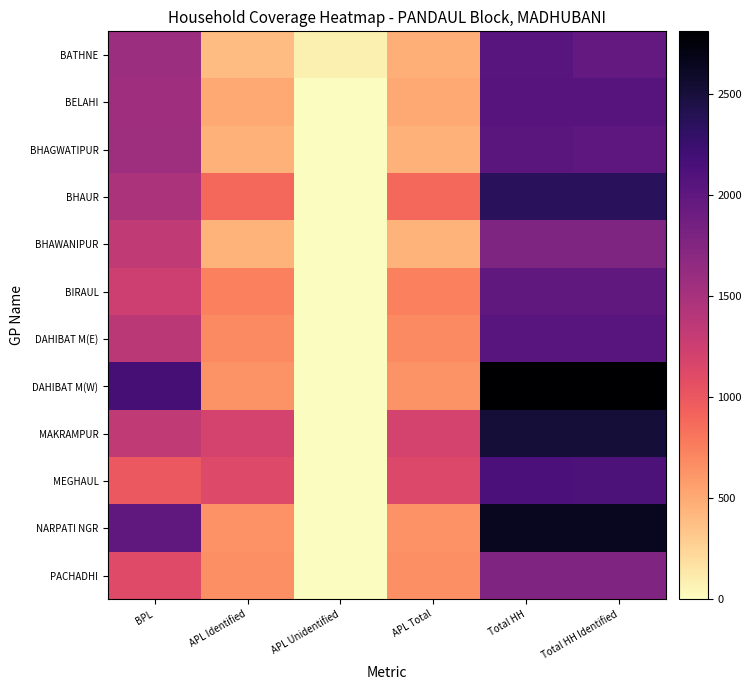

List the series in order of their peak value, lowest first.

PACHADHI, BHAWANIPUR, BIRAUL, BHAGWATIPUR, DAHIBAT M(E), BATHNE, BELAHI, MEGHAUL, BHAUR, MAKRAMPUR, NARPATI NGR, DAHIBAT M(W)